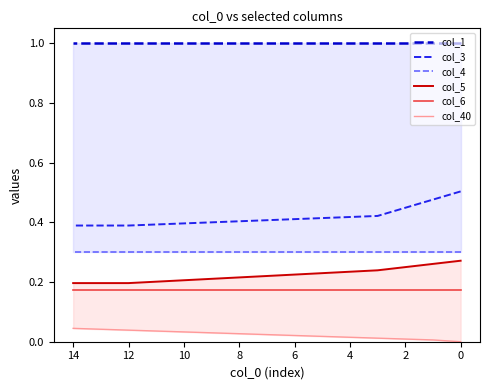

True or false: col_1 and col_5 cross at least once.

False